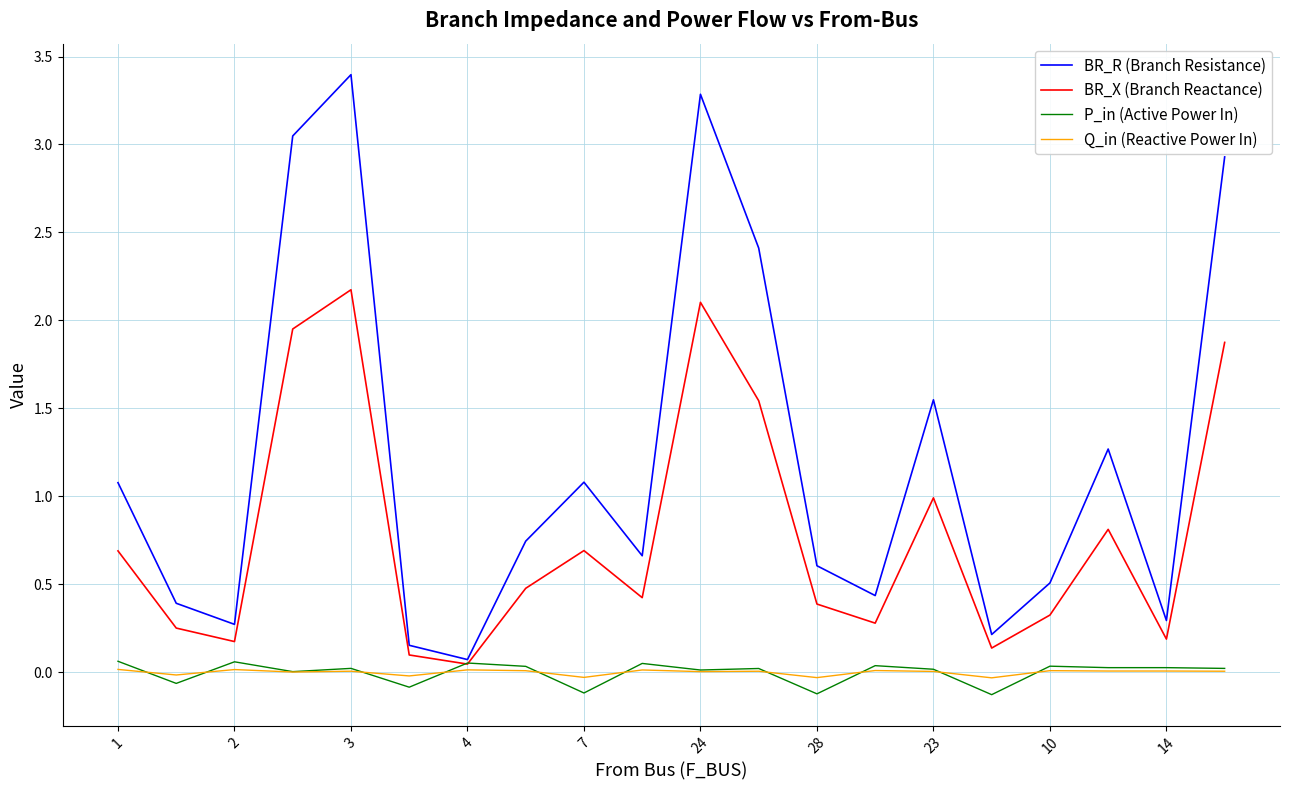

What is the highest value of the BR_R (Branch Resistance) series?

3.4